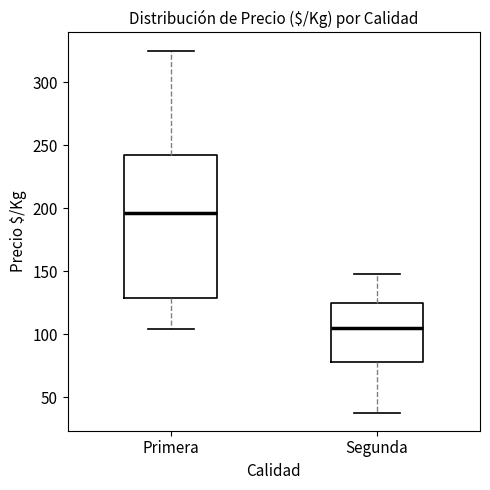

Reading left to right, read every box against the y-axis: the position of its median line, the range the box covers, and the ends of its whiskers. The values are not printed on the chart, so give them approximately, as read against the axis.

Primera: median 195, box 130 to 240, whiskers 105 to 325
Segunda: median 105, box 80 to 125, whiskers 40 to 150